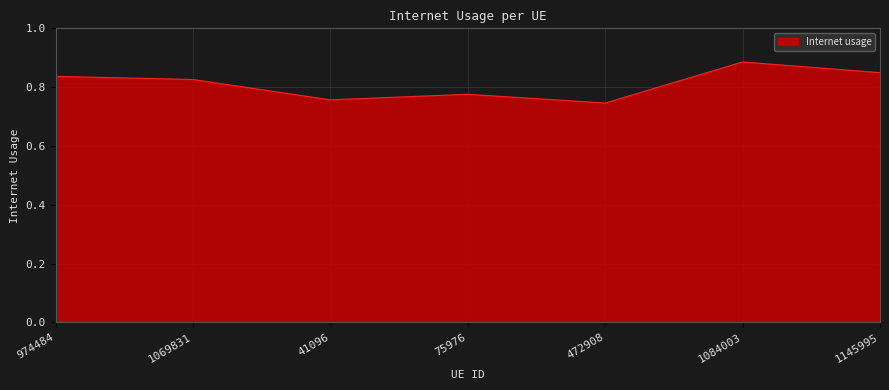

List the labels in order of value, largest first.

1084003, 1145995, 974484, 1069831, 75976, 41096, 472908